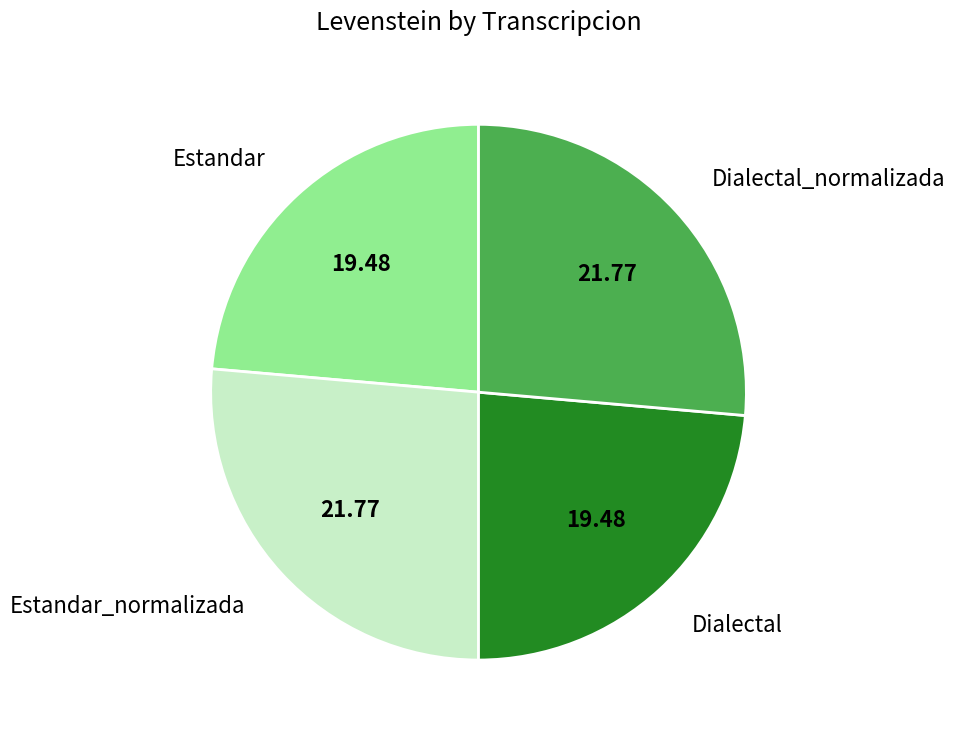

Does any single category account for the majority?

No